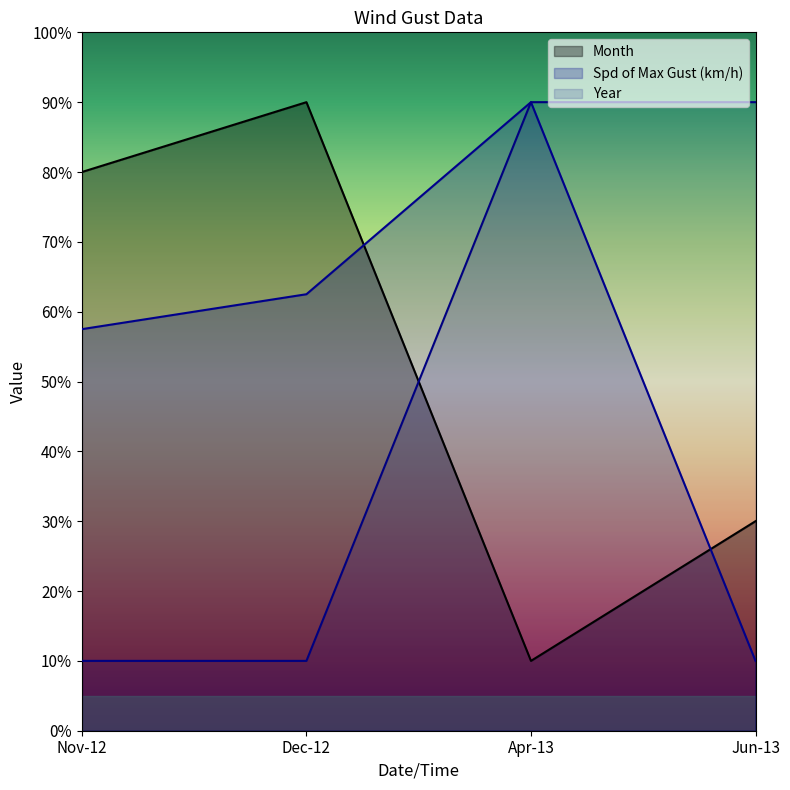

Where do Spd of Max Gust (km/h) and Month first cross each other?

Dec-12 and Apr-13